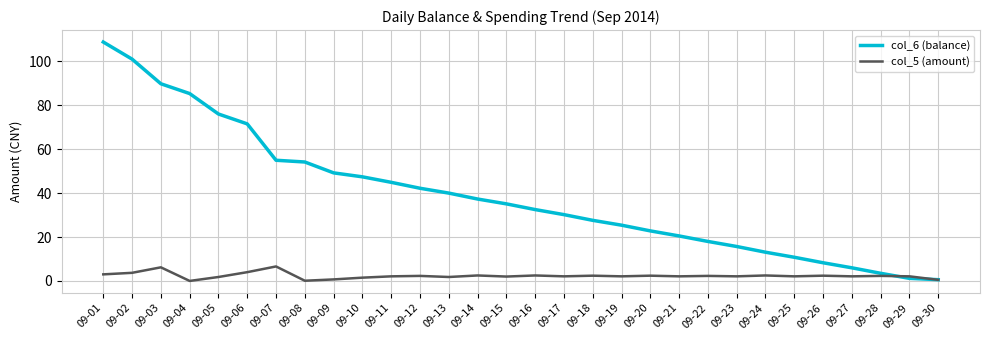

Is the value of col_5 (amount) at 09-28 greater than the value of col_6 (balance) at 09-18?

No